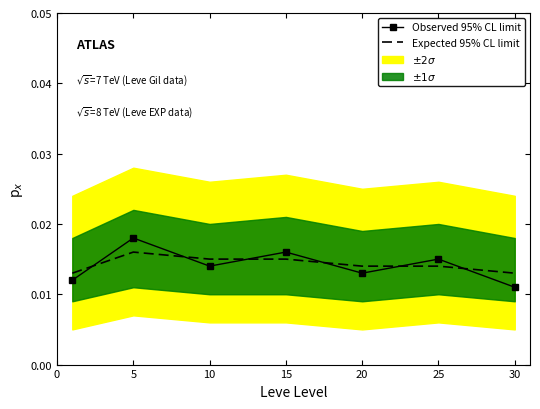

Which category has the lowest value in the Observed 95% CL limit series?

30